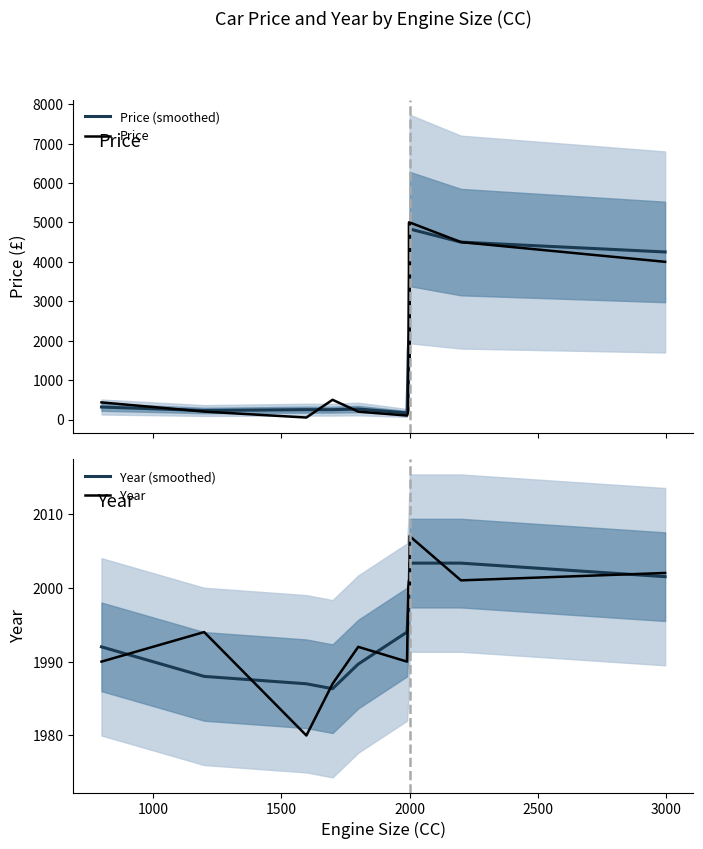

Which series has the widest spread of values?

Price